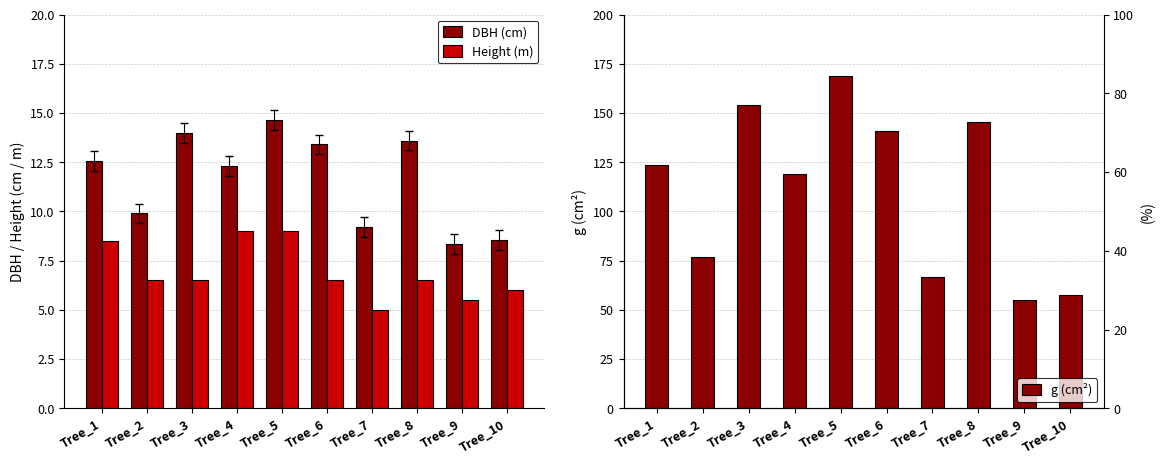

Between Tree_10 and Tree_2, which is larger?

Tree_2